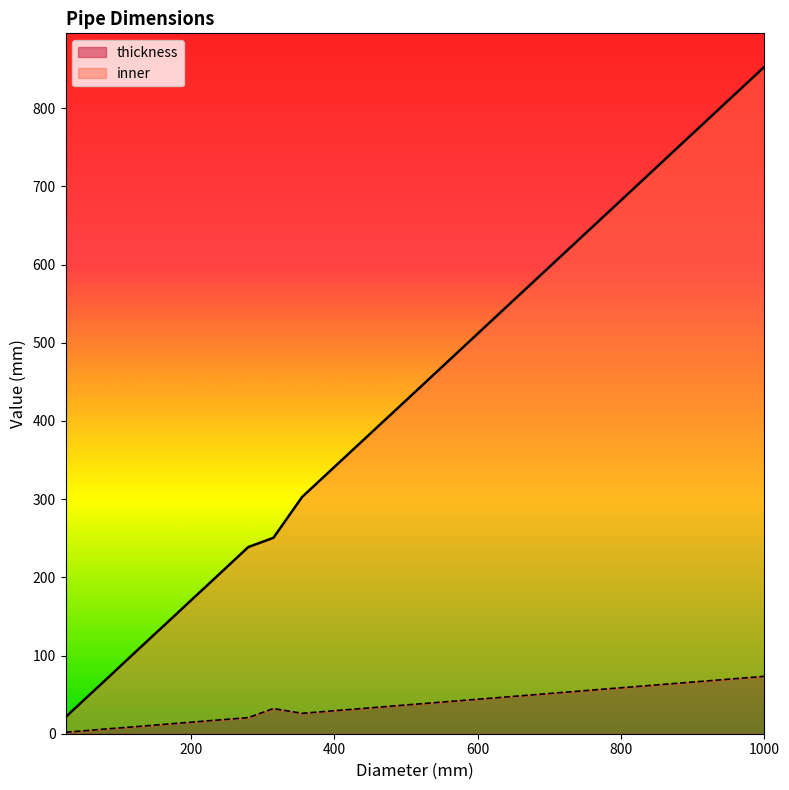

What is the sum of the inner values at 63 and 110?

147.4